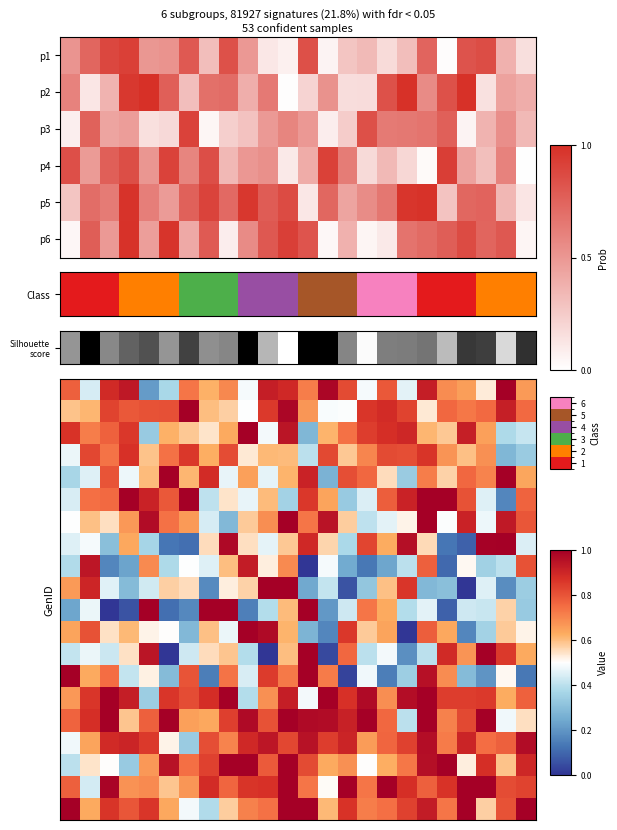

What is the greatest value displayed?

1.0